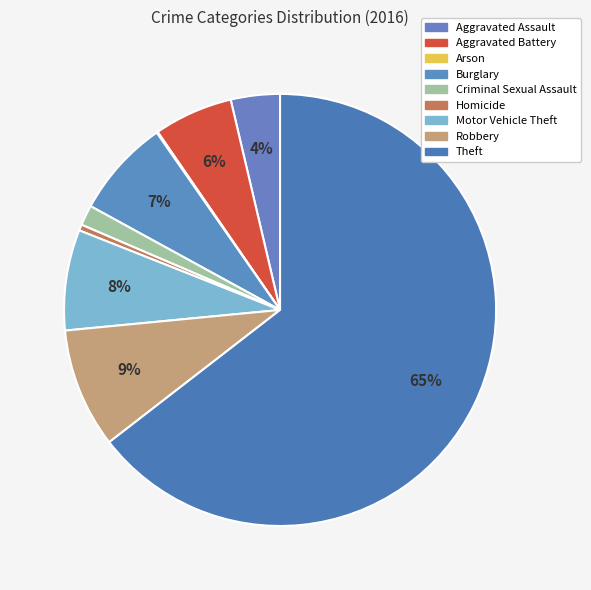

What is the change in value from Arson to Motor Vehicle Theft?

+83